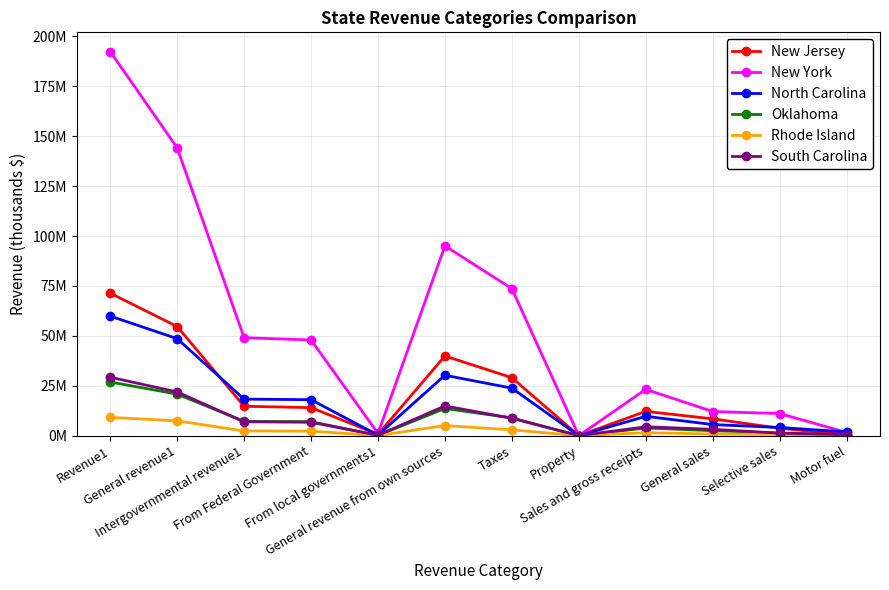

Does the chart have visible grid lines?

Yes